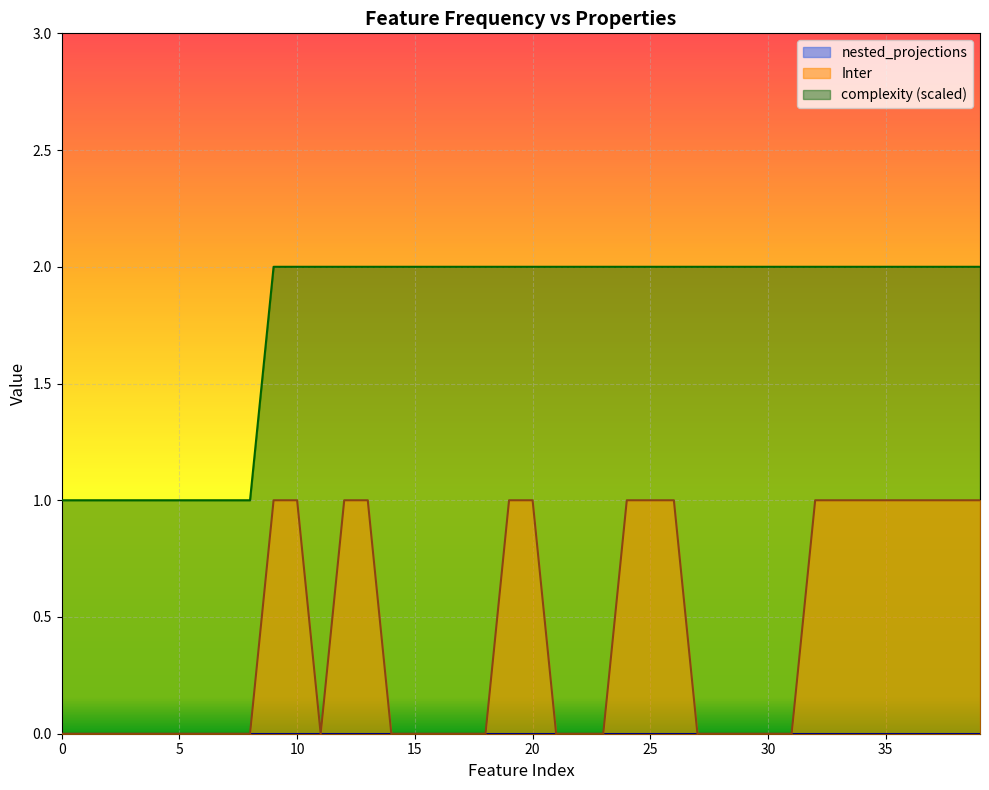

What is the greatest value displayed?

2